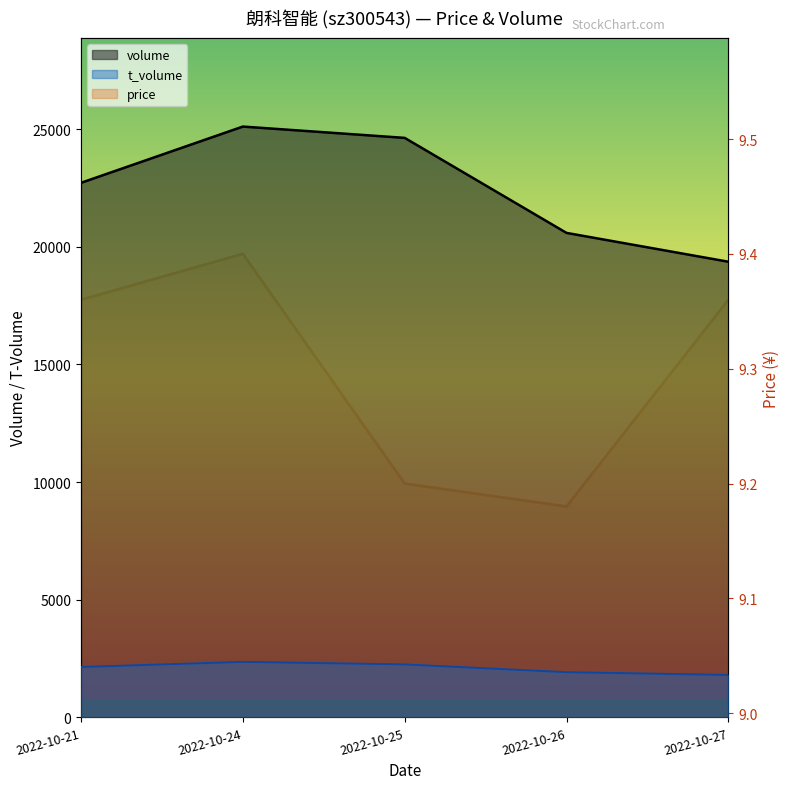

Where is the first local minimum for price?

2022-10-26